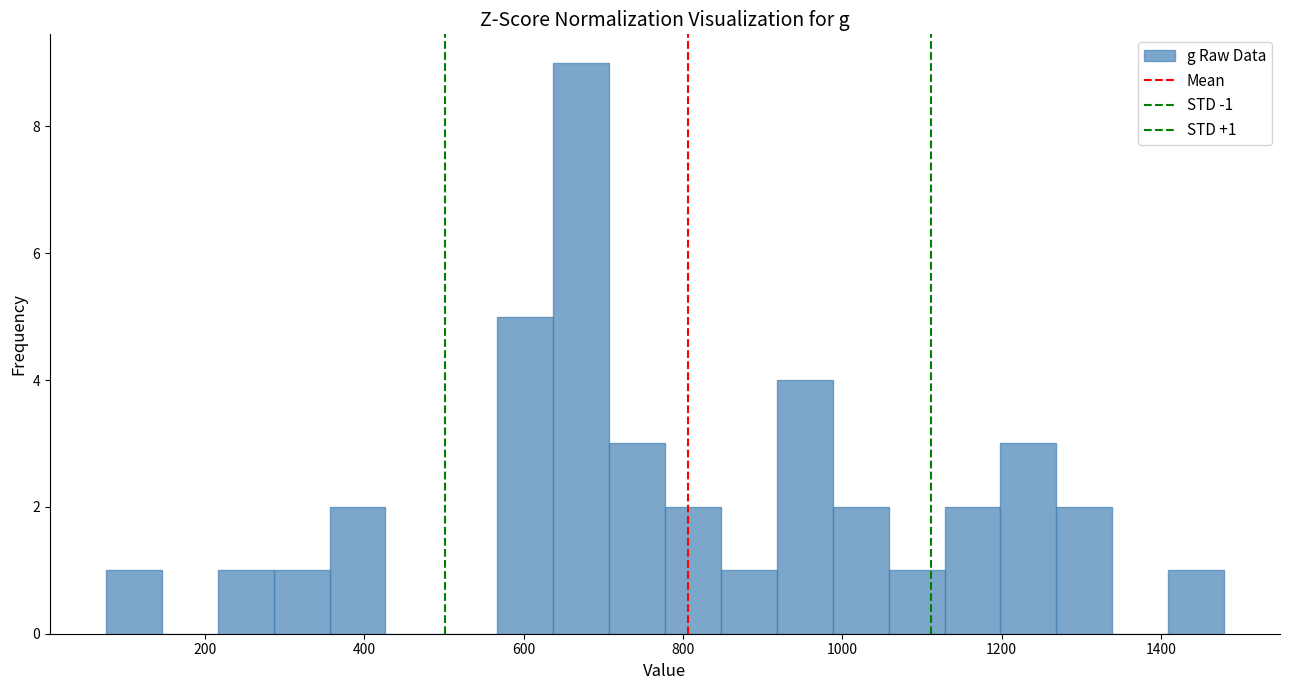

Read against the x-axis, roughly where is the centre of the tallest bar?

680